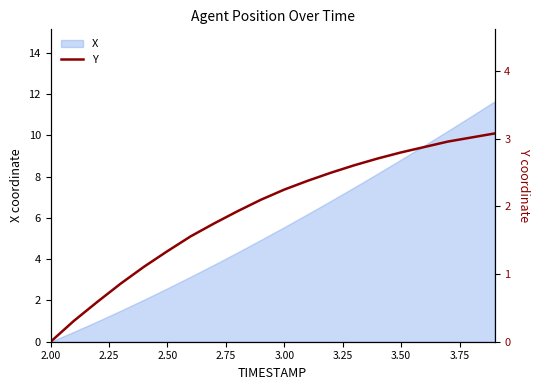

How many data points does each series have?

20